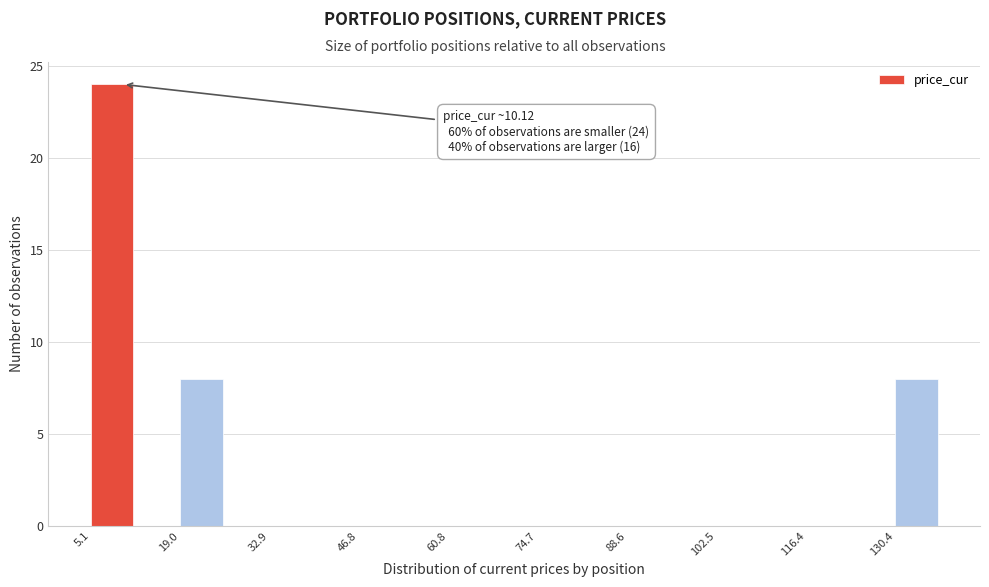

Read against the x-axis, roughly where is the centre of the tallest bar?

8